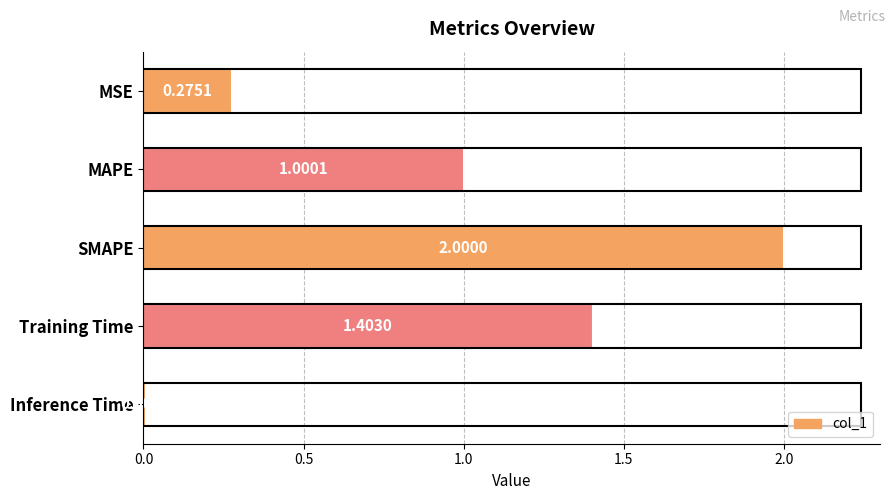

Which category has the lowest value across all series?

Inference Time